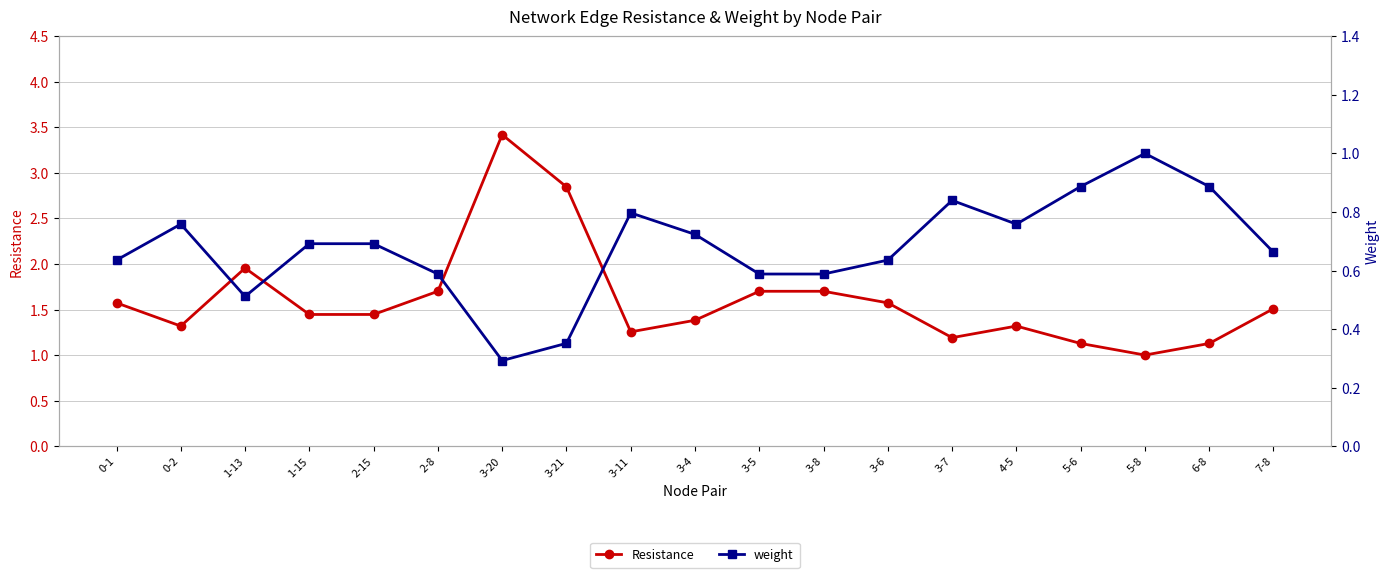

Is this an area chart (filled region under the line)?

No